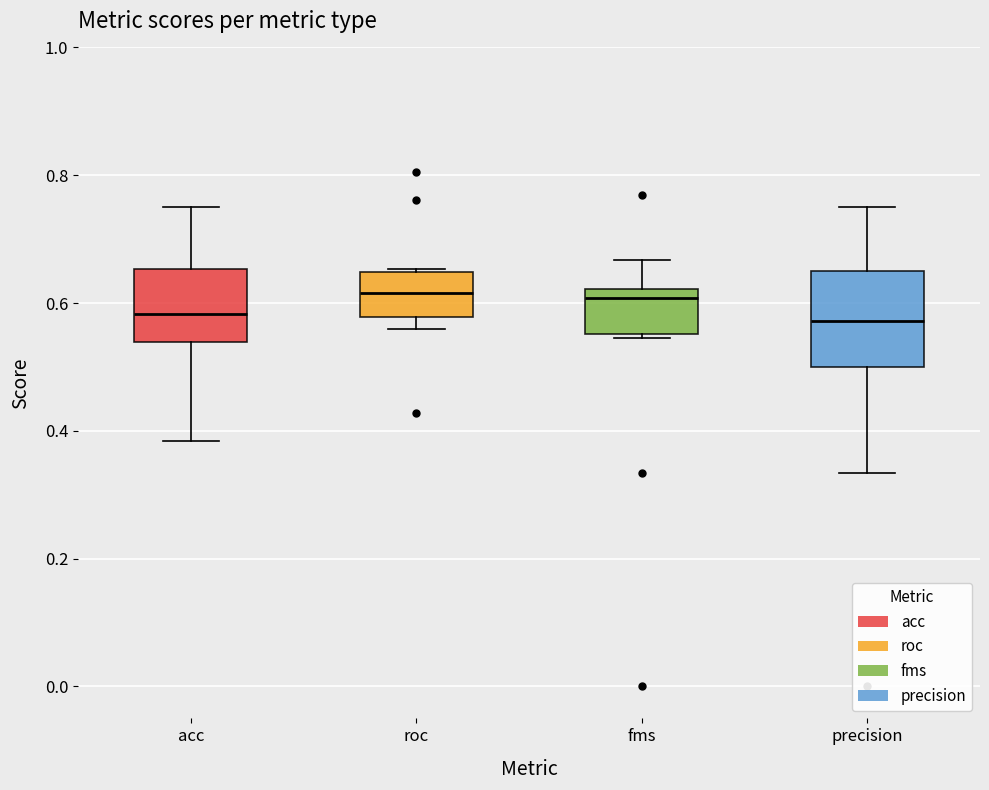

Reading left to right, read every box against the y-axis: the position of its median line, the range the box covers, and the ends of its whiskers. The values are not printed on the chart, so give them approximately, as read against the axis.

acc: median 0.58, box 0.54 to 0.66, whiskers 0.38 to 0.76
roc: median 0.62, box 0.58 to 0.64, whiskers 0.56 to 0.66
fms: median 0.60, box 0.56 to 0.62, whiskers 0.54 to 0.66
precision: median 0.58, box 0.50 to 0.66, whiskers 0.34 to 0.76